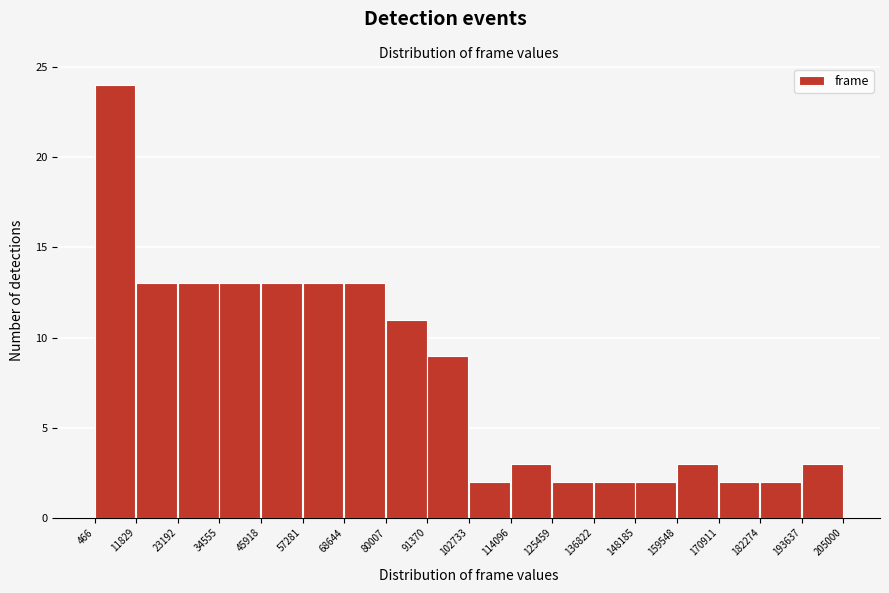

What is the height of the bar covering 114096 to 125459 on the x-axis? The values are not printed on the chart, so give them approximately, as read against the axis.

3